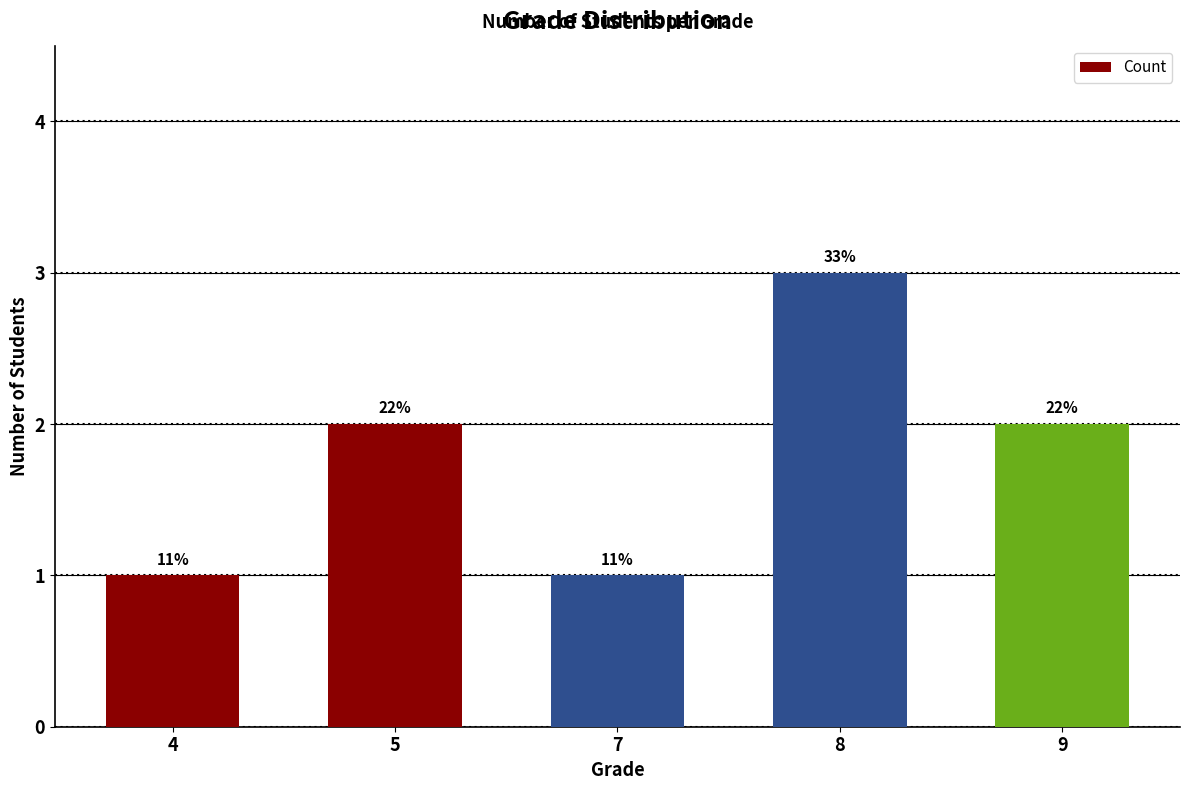

Is it true that the value at 5 is 3?

False